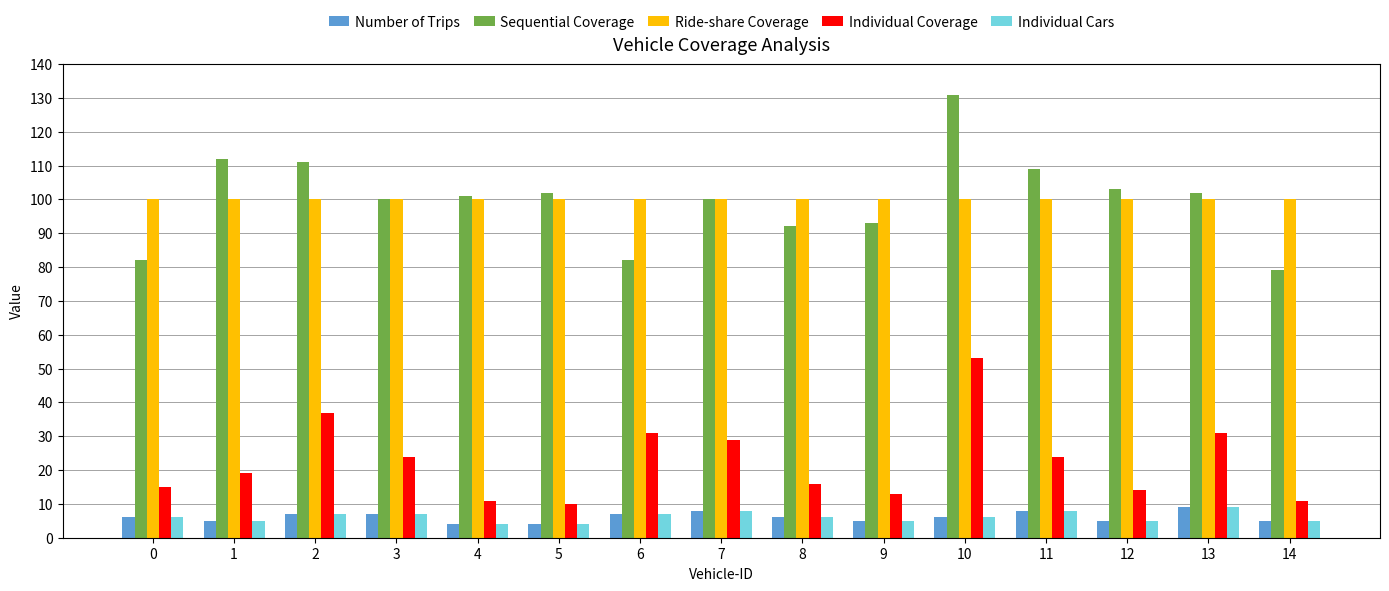

How many distinct data groups are displayed?

5